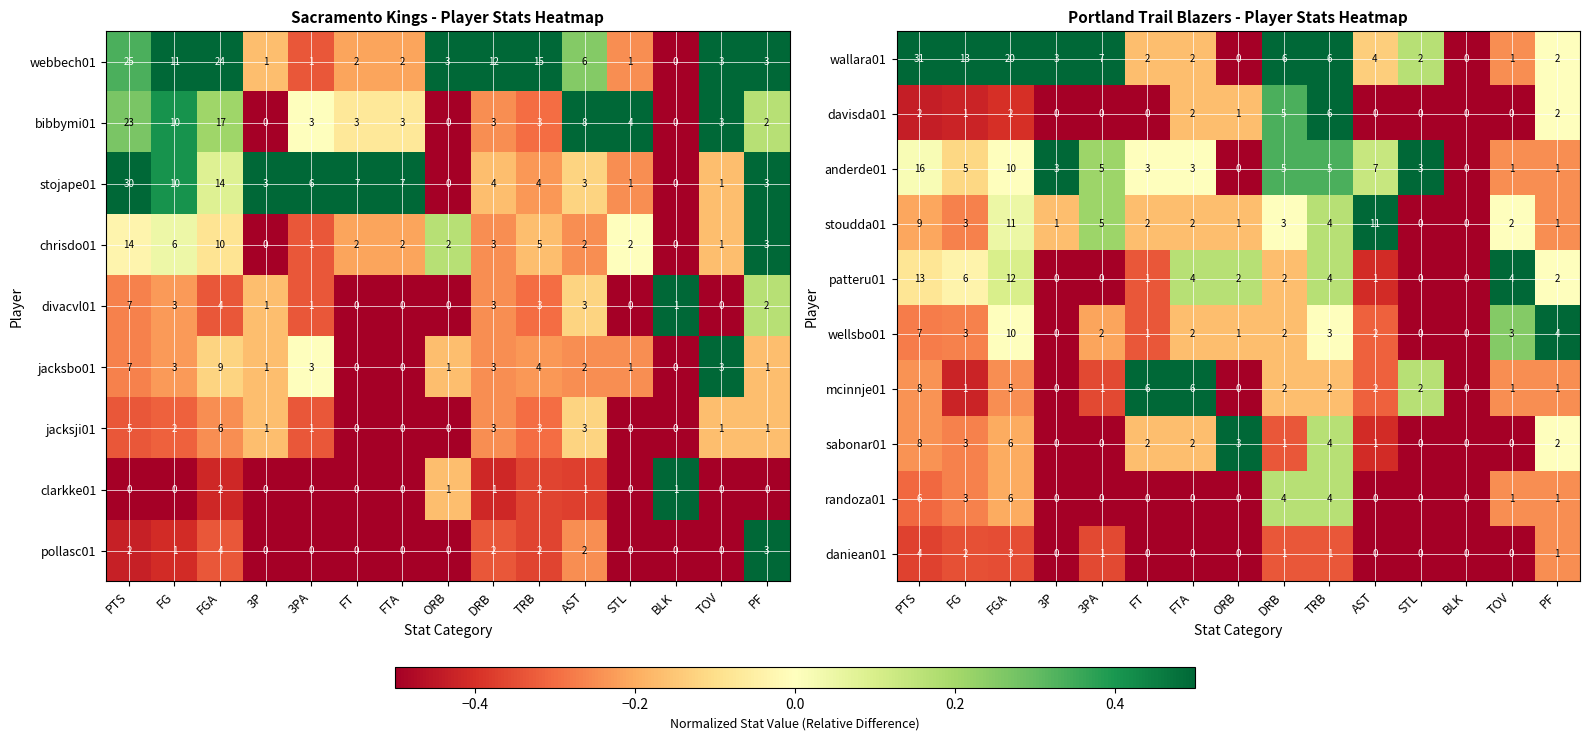

Is the value of sabonar01 at TOV greater than the value of davisda01 at DRB?

No